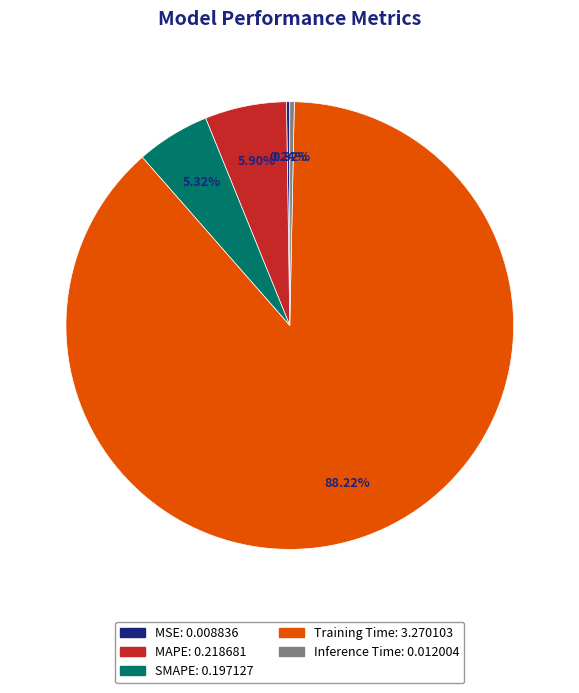

Do Training Time and MAPE together represent more than half of the pie?

Yes